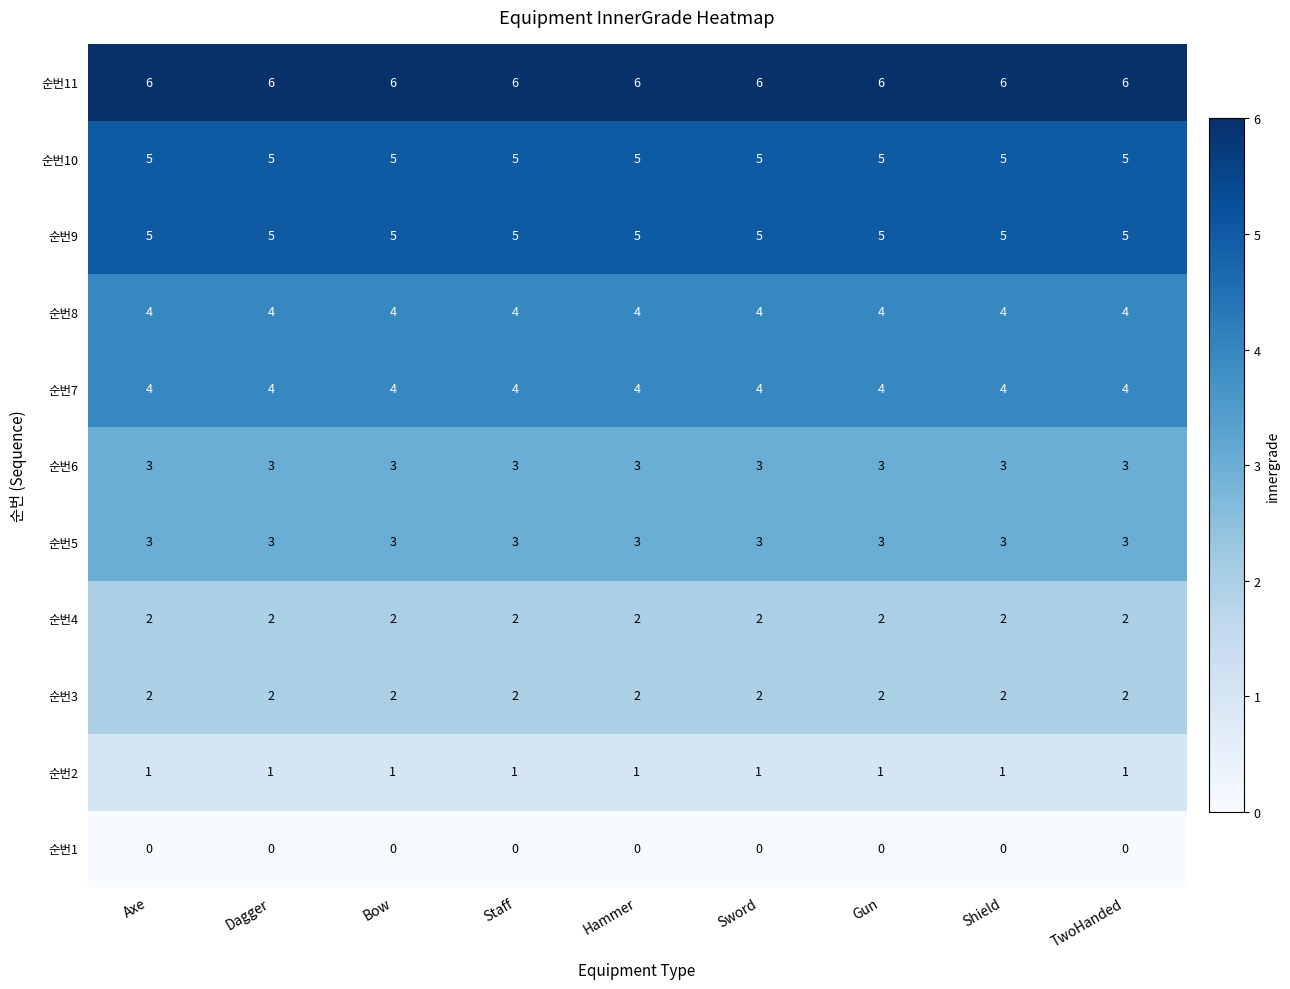

What is the difference between the highest and lowest values at TwoHanded?

6